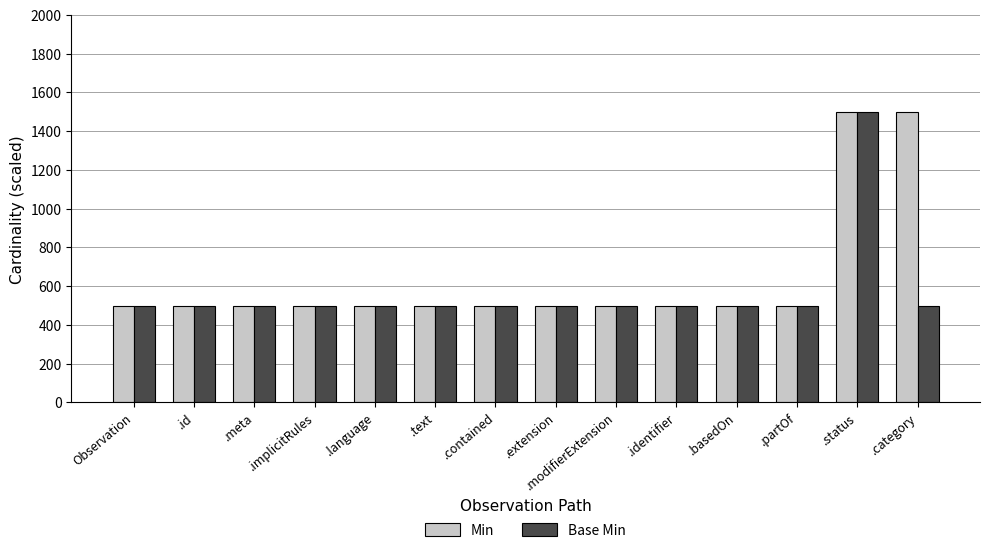

What is the approximate value of Min at .language?

500